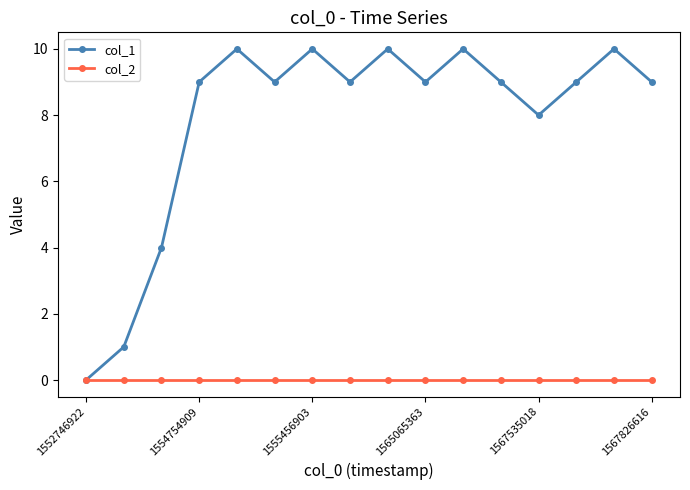

How many categories are shown in the chart?

16